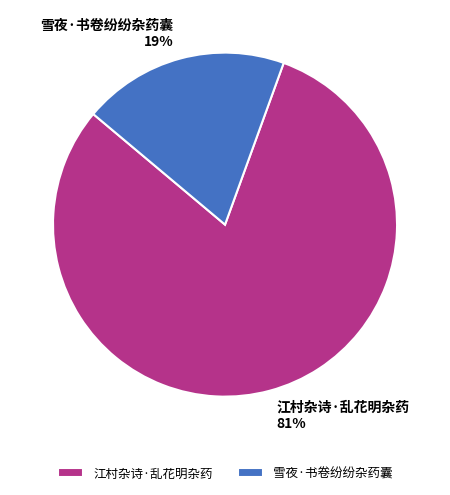

Is there a majority slice in this chart?

Yes